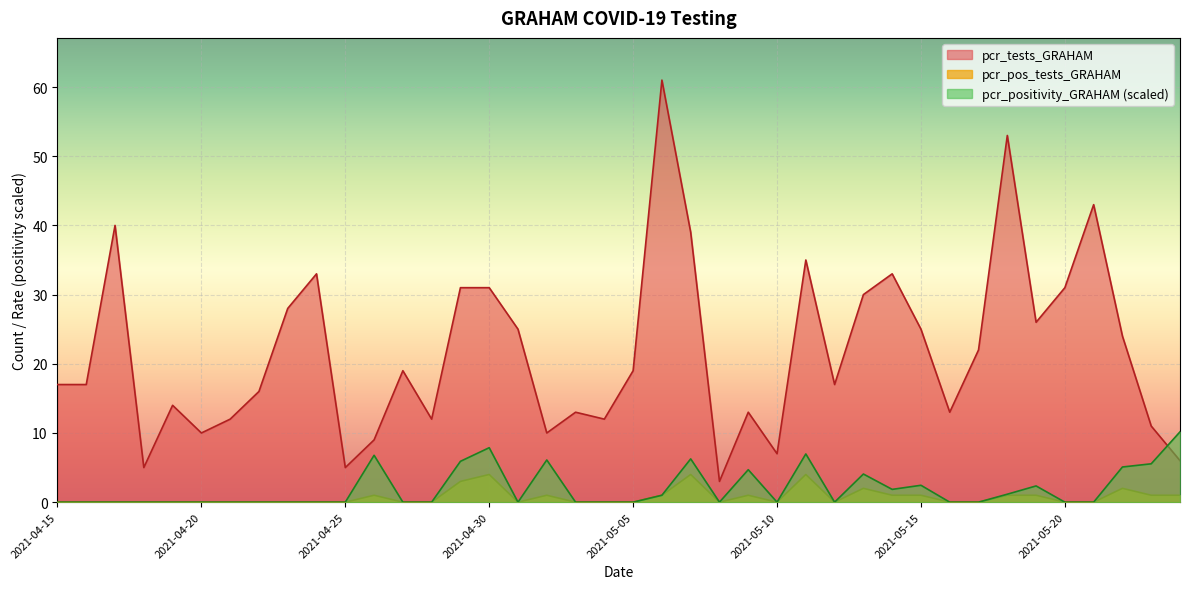

What is the label of the 37th point from the left?

2021-05-21